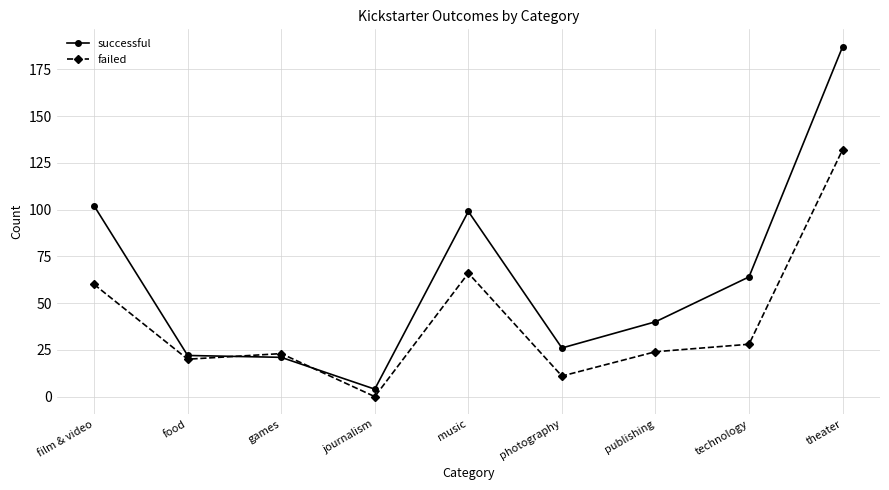

Rank the series by their maximum value, from highest to lowest.

successful, failed